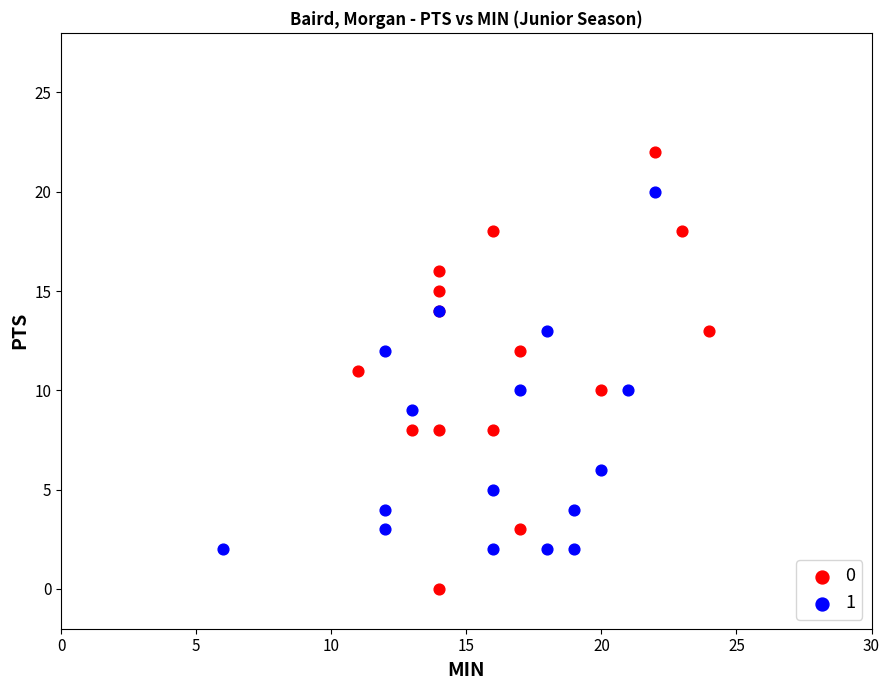

What are all the series names shown in the legend?

0, 1